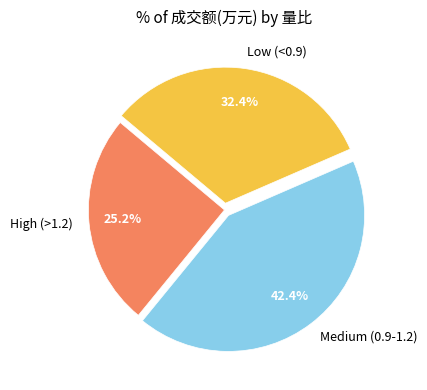

Rank the categories by value from highest to lowest.

Medium (0.9-1.2), Low (<0.9), High (>1.2)